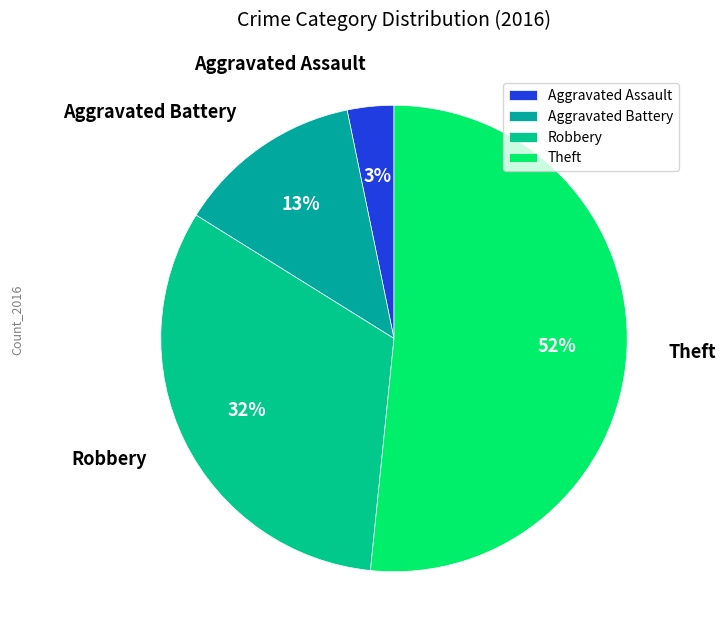

Which slice is the smallest?

Aggravated Assault